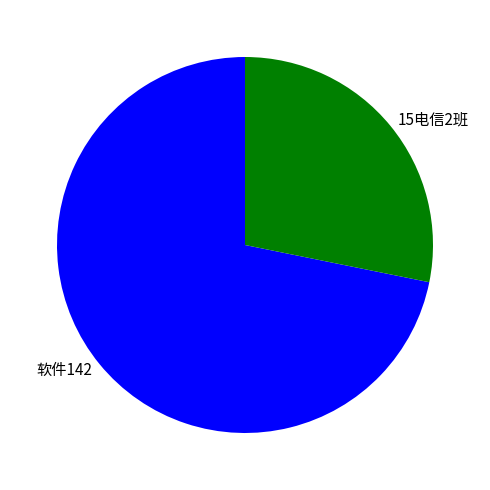

Is it true that 15电信2班 is 21% of the pie?

False